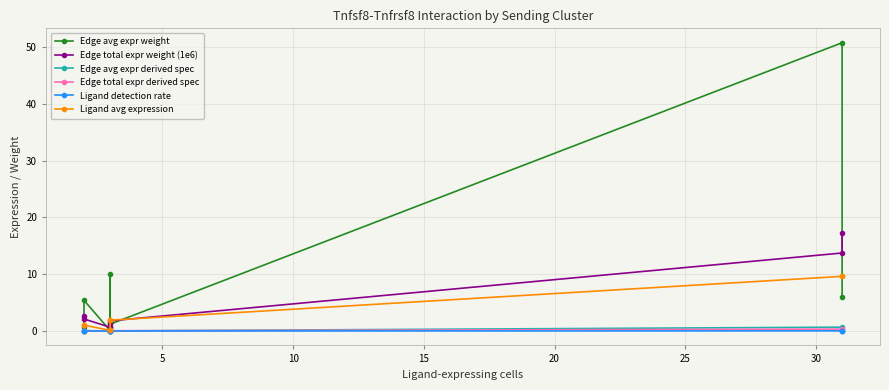

Does the chart display data point markers on the line(s)?

Yes